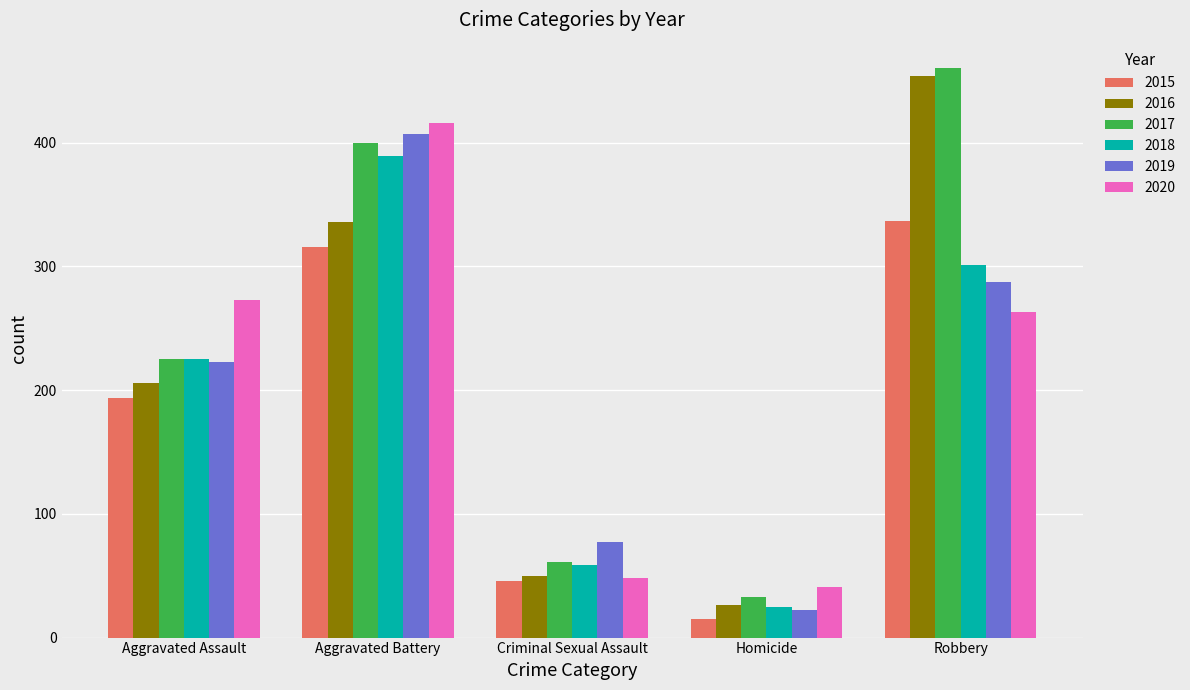

Reading left to right, what are all the values shown in this chart?

2015: Aggravated Assault=194	Aggravated Battery=316	Criminal Sexual Assault=46	Homicide=15	Robbery=337
2016: Aggravated Assault=206	Aggravated Battery=336	Criminal Sexual Assault=50	Homicide=26	Robbery=454
2017: Aggravated Assault=225	Aggravated Battery=400	Criminal Sexual Assault=61	Homicide=33	Robbery=460
2018: Aggravated Assault=225	Aggravated Battery=389	Criminal Sexual Assault=59	Homicide=25	Robbery=301
2019: Aggravated Assault=223	Aggravated Battery=407	Criminal Sexual Assault=77	Homicide=22	Robbery=287
2020: Aggravated Assault=273	Aggravated Battery=416	Criminal Sexual Assault=48	Homicide=41	Robbery=263